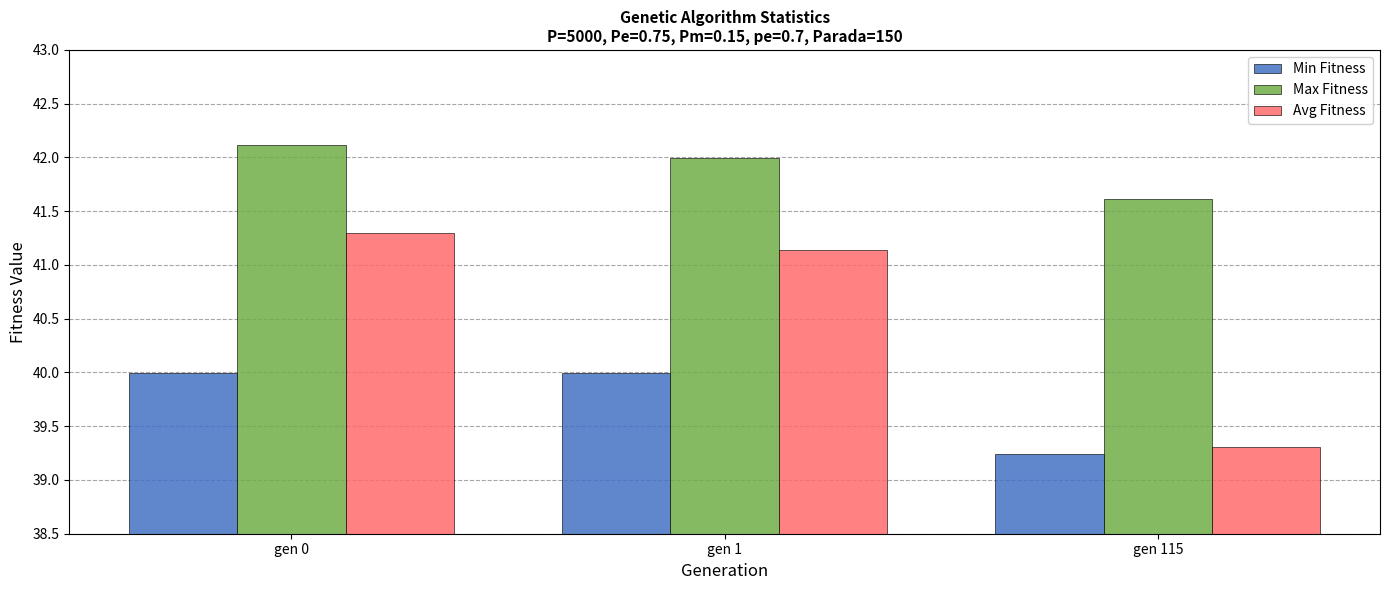

Which series has the largest range (max minus min)?

Avg Fitness